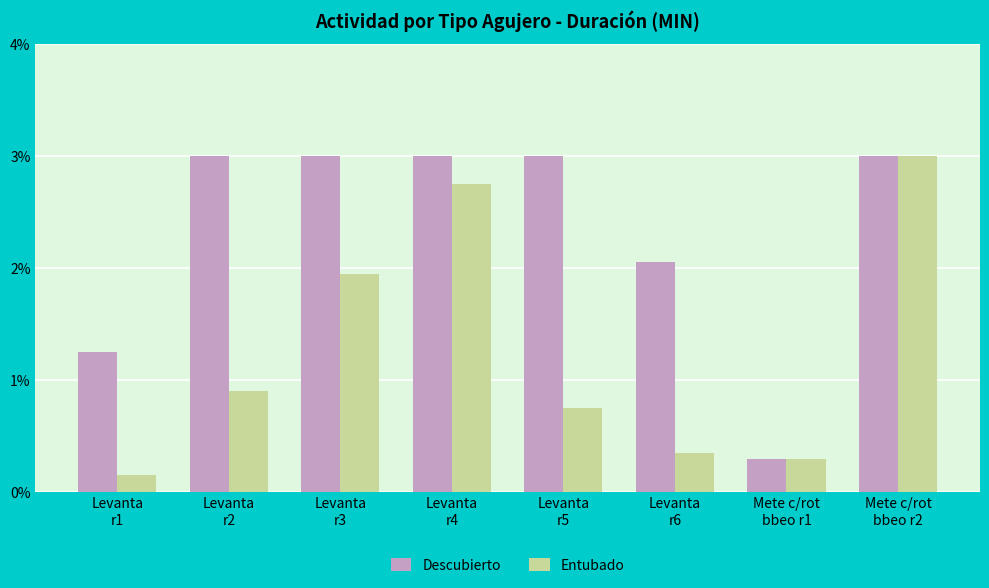

At how many categories does at least one series exceed 47?

5